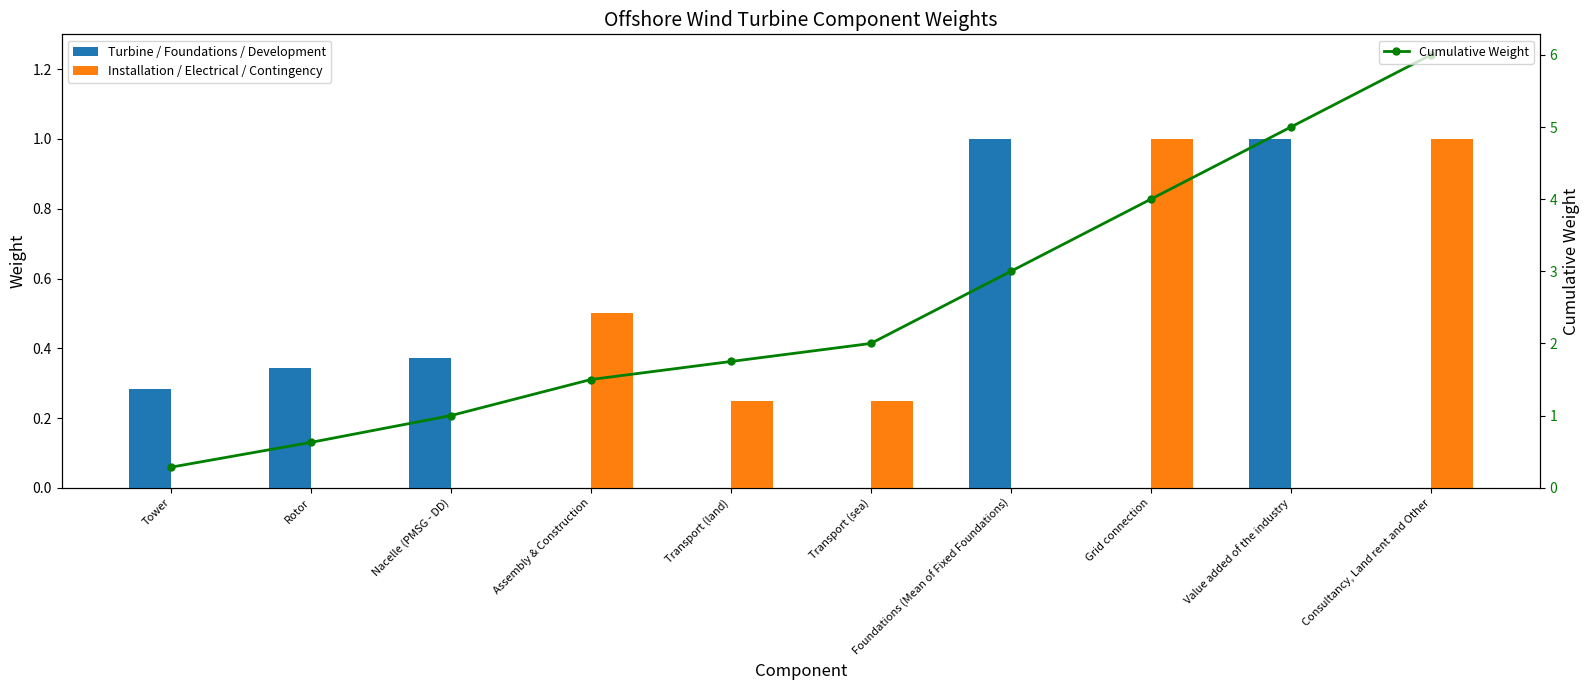

List the series in order of their peak value, lowest first.

Turbine / Foundations / Development, Installation / Electrical / Contingency, Cumulative Weight